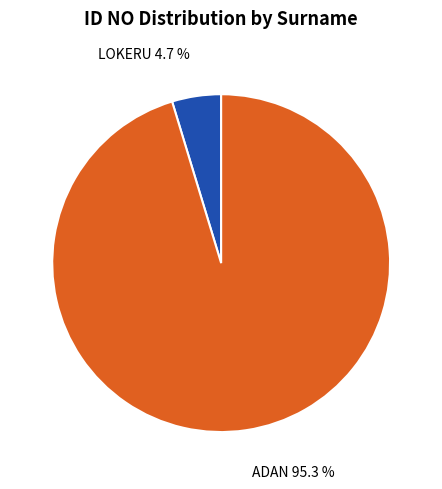

What is the smallest slice in the pie chart?

LOKERU